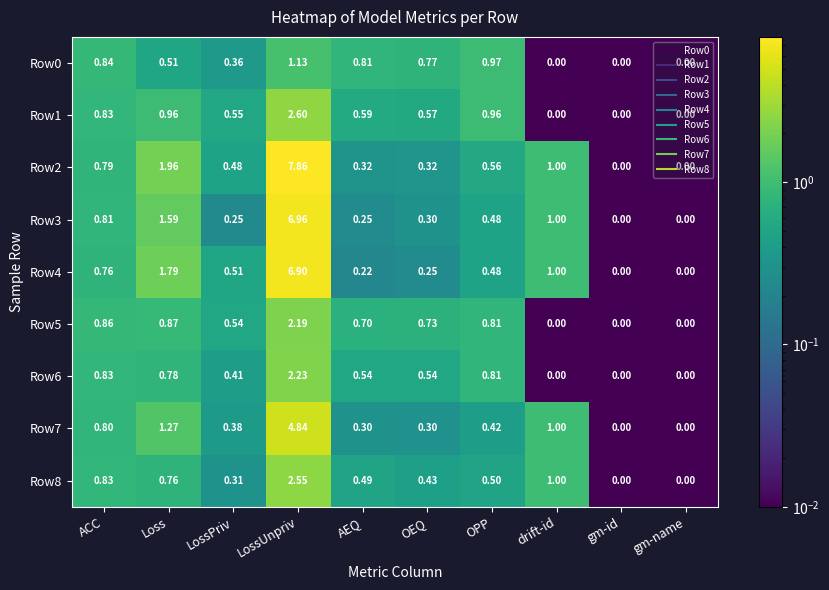

Which category has the highest value in the Row0 series?

LossUnpriv